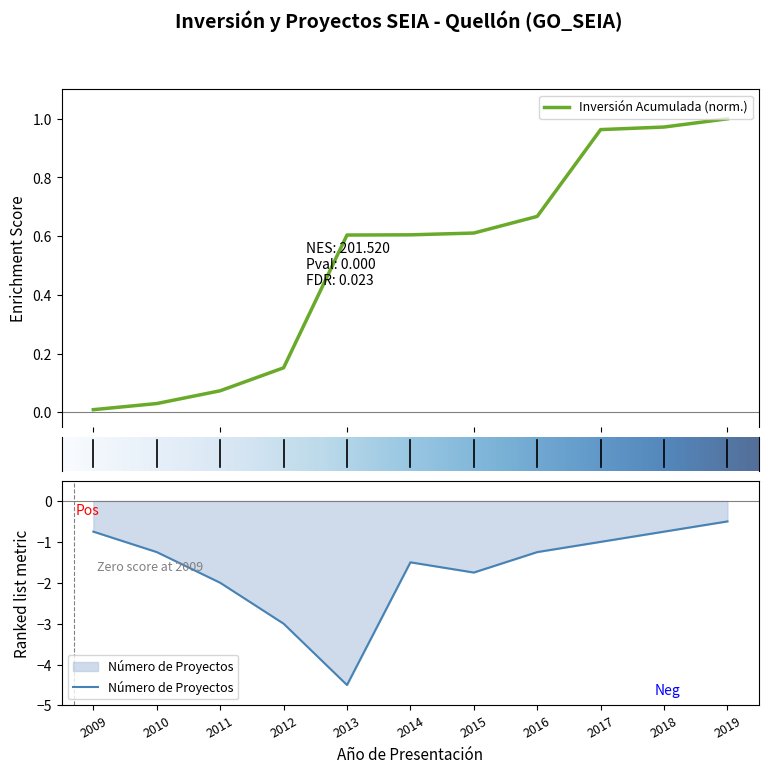

What is the sum of all values?

-18.2